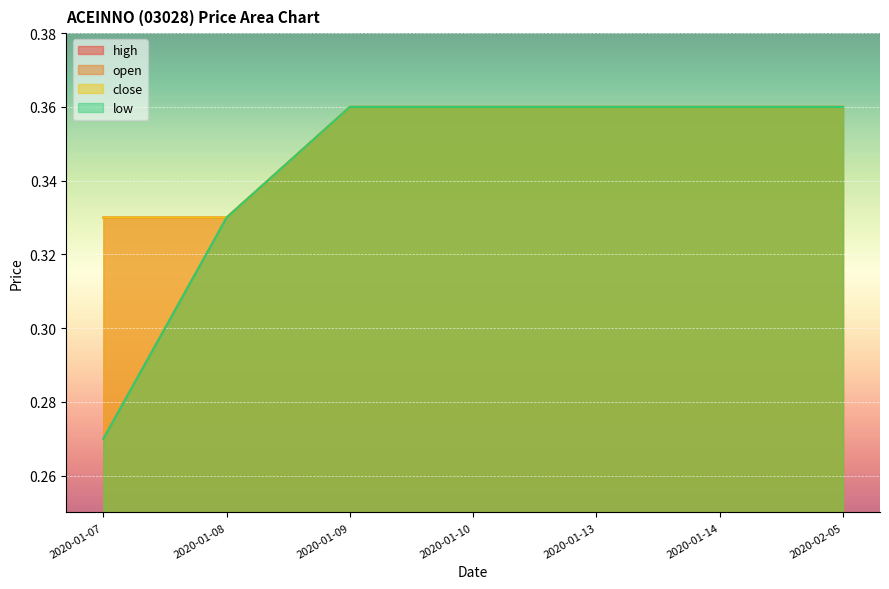

At 2020-01-09, list the series in order from smallest to largest.

open, high, low, close